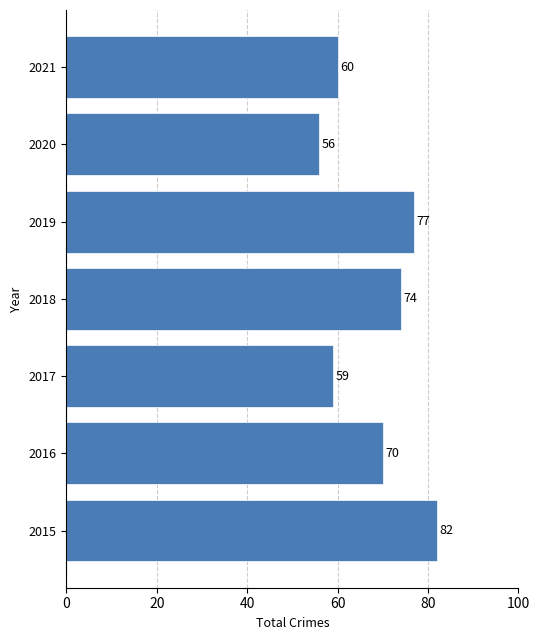

What is the greatest value displayed?

82